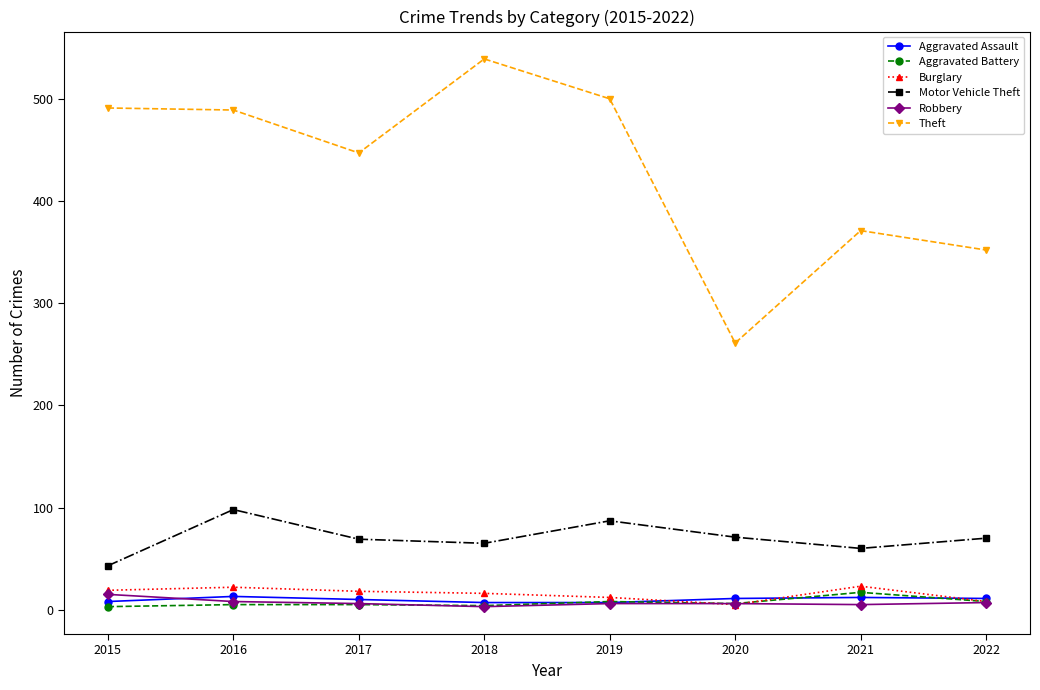

The value of Theft at 2017 is 250. True or false?

False